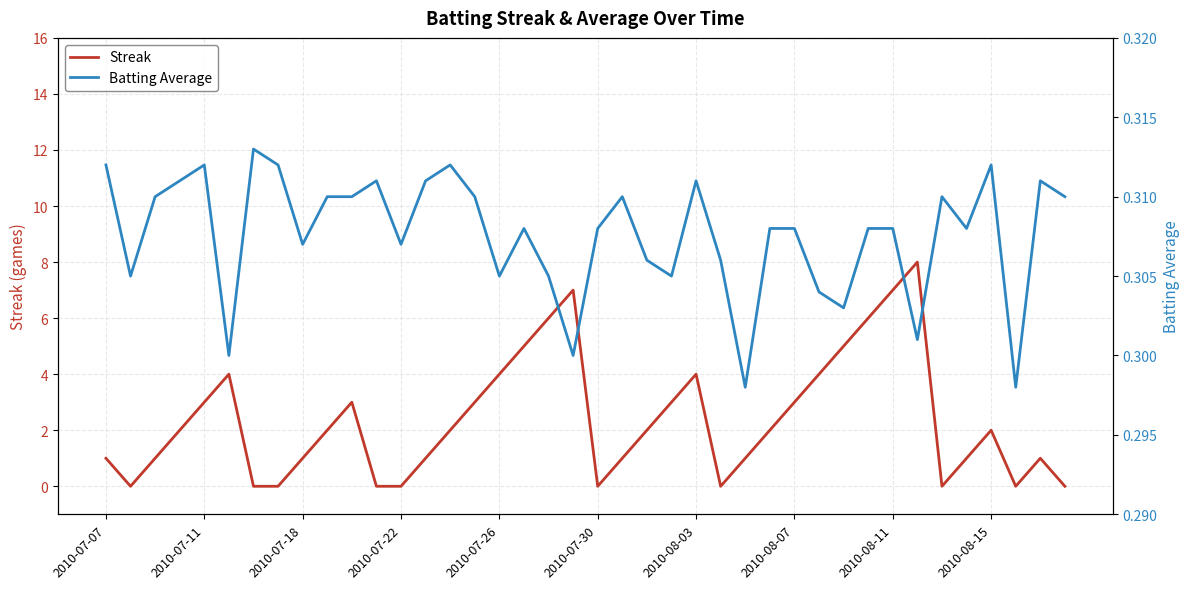

Is the value of Streak at 21 greater than the value of Batting Average at 15?

Yes